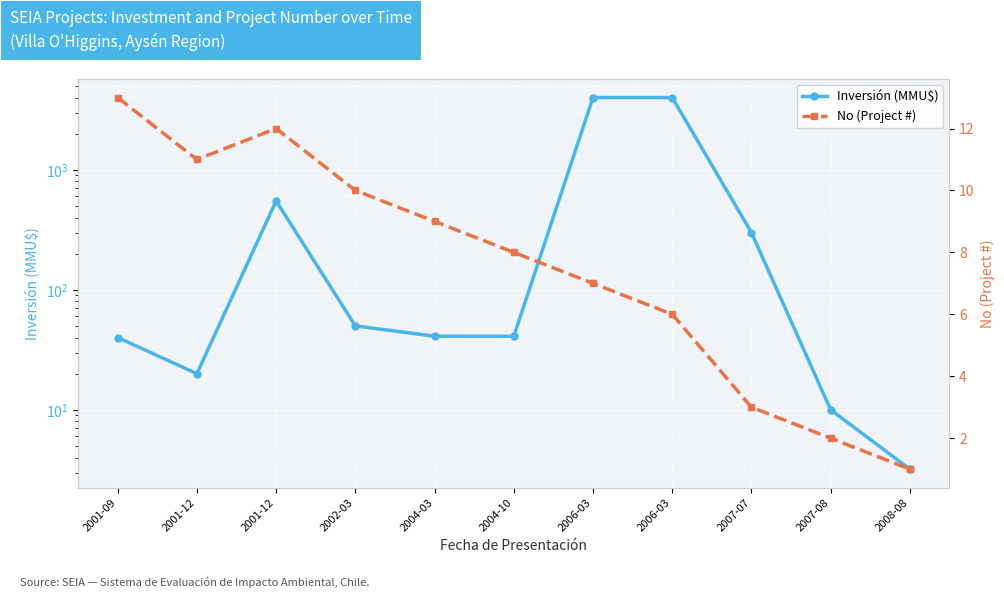

What is the total value across all series at 2007-08?

12.0